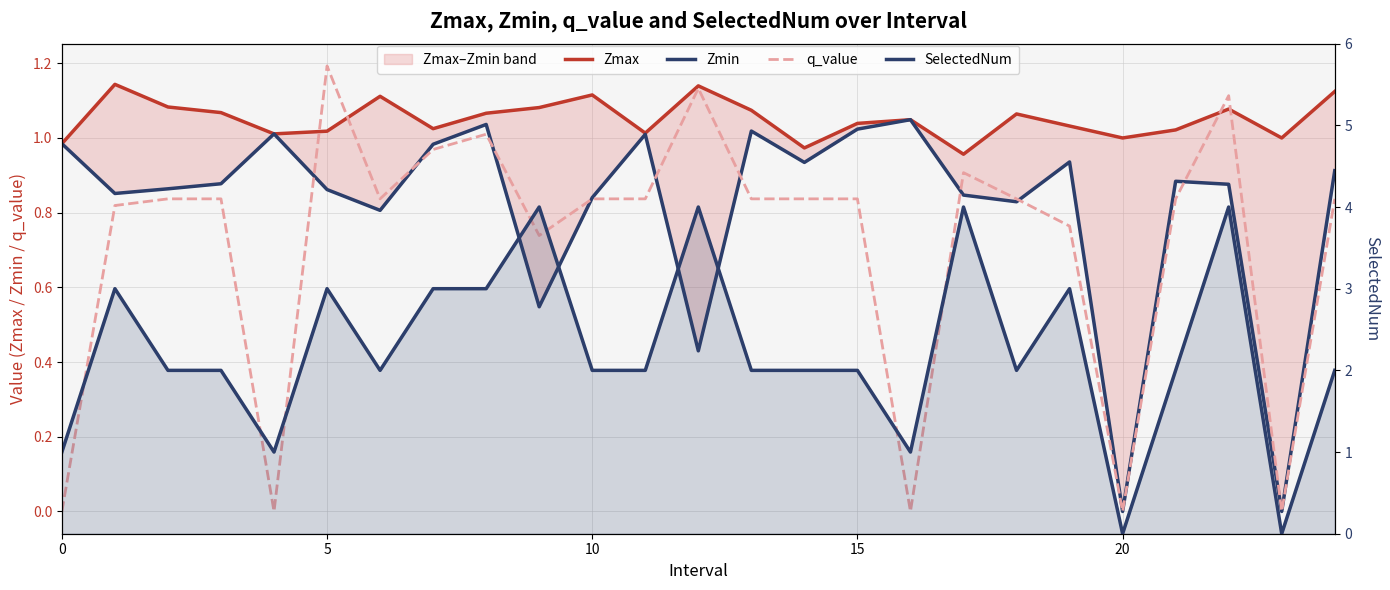

Which has a higher value, 17 or 11?

11